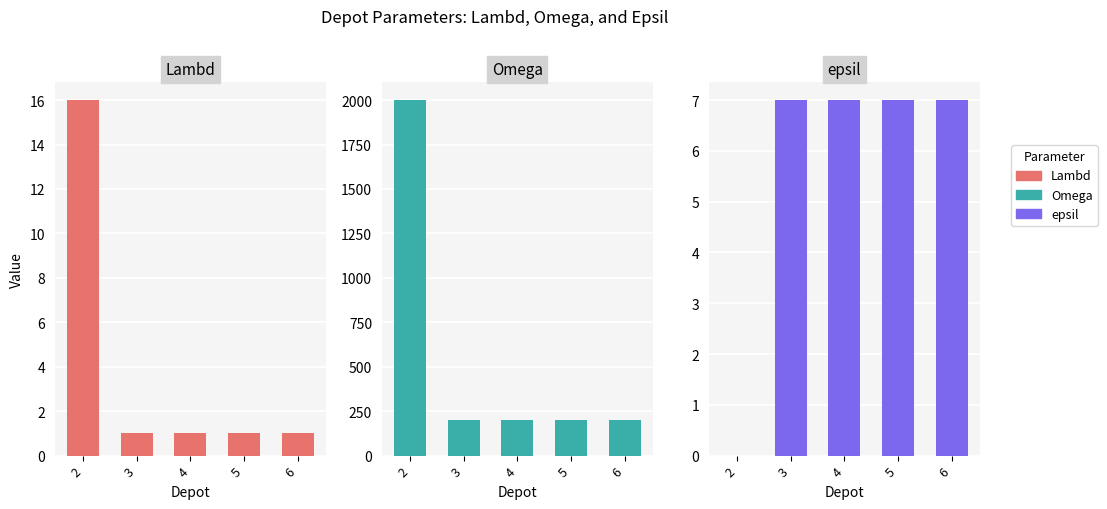

The Lambd series shows 10 at 2. True or false?

False